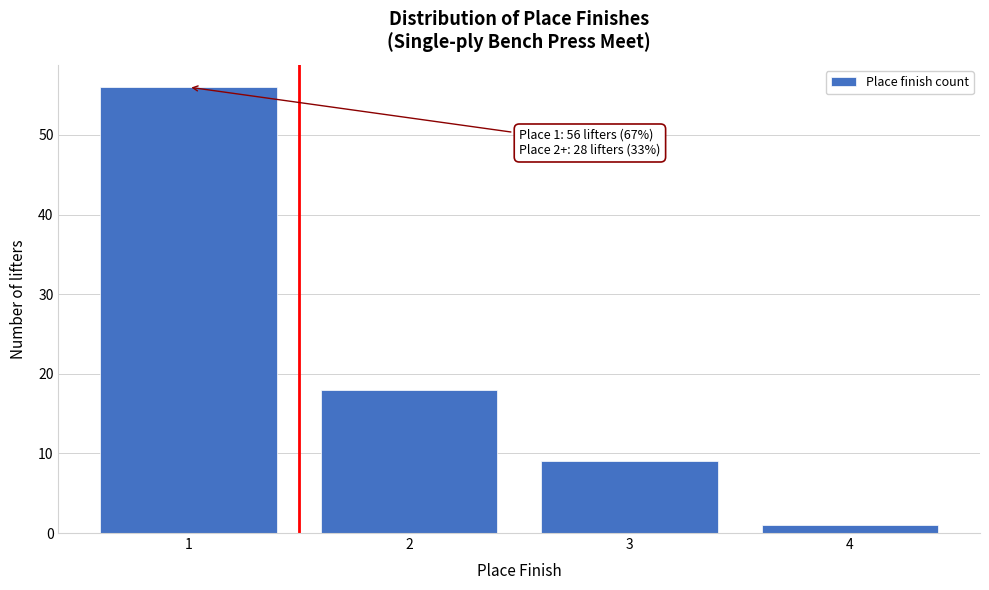

Reading left to right, list all the values displayed in this chart.

1=56	2=18	3=9	4=1